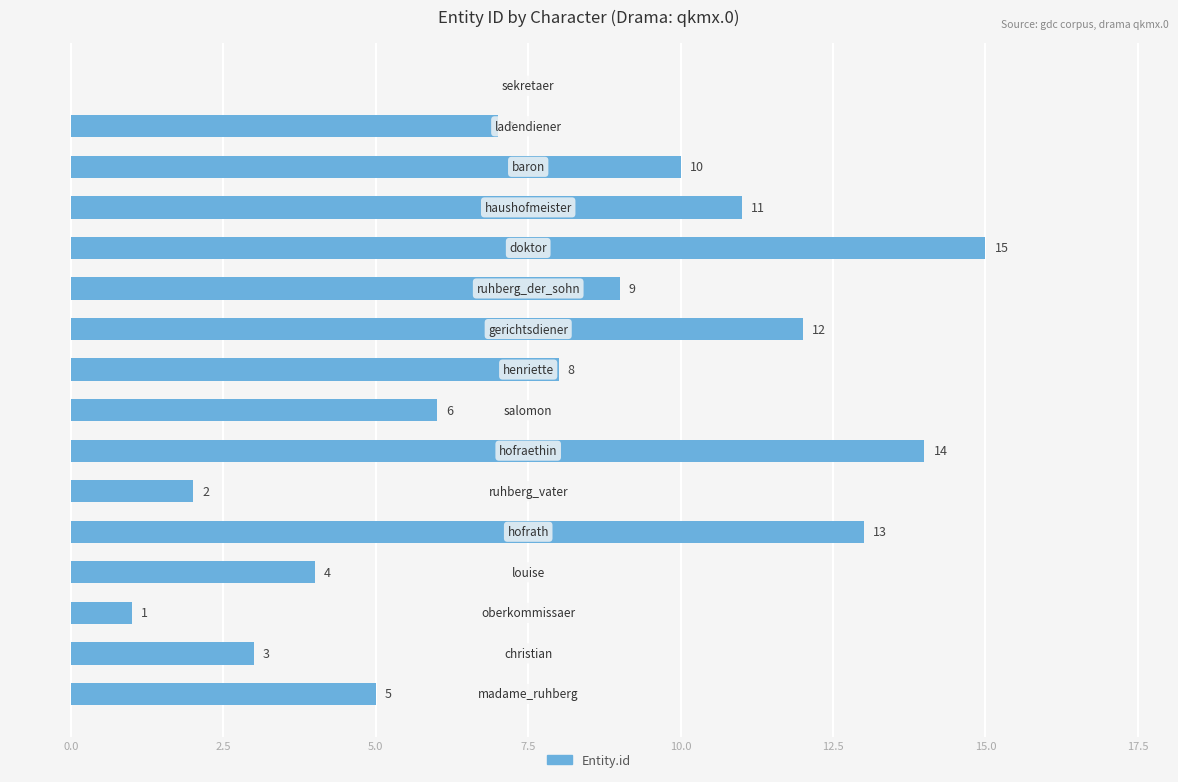

What is the greatest value displayed?

15